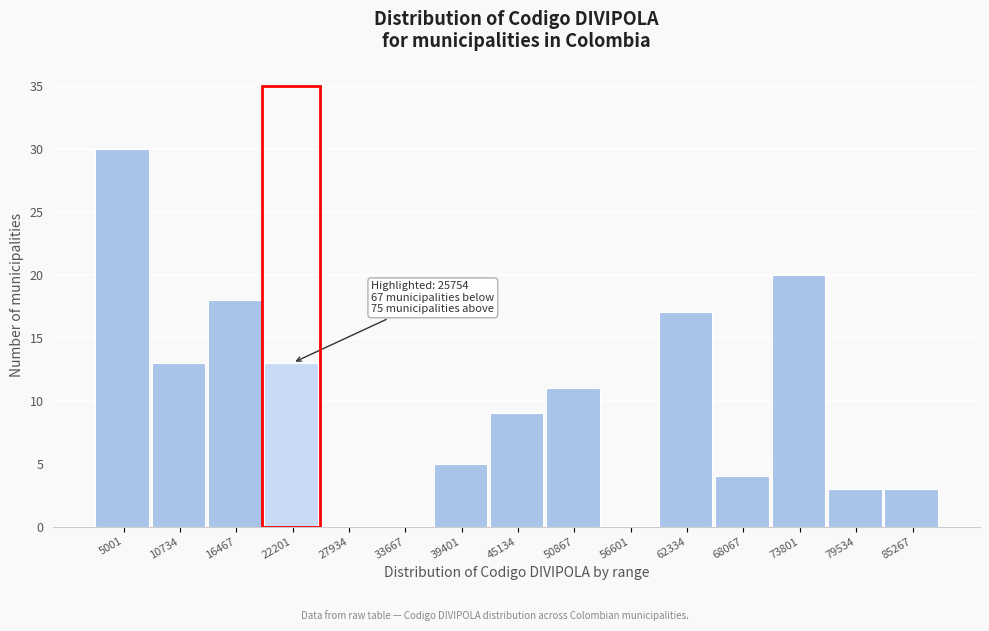

Reading left to right, transcribe all the data shown in this chart.

5001=30	10734=13	16467=18	22201=13	27934=0	33667=0	39401=5	45134=9	50867=11	56601=0	62334=17	68067=4	73801=20	79534=3	85267=3